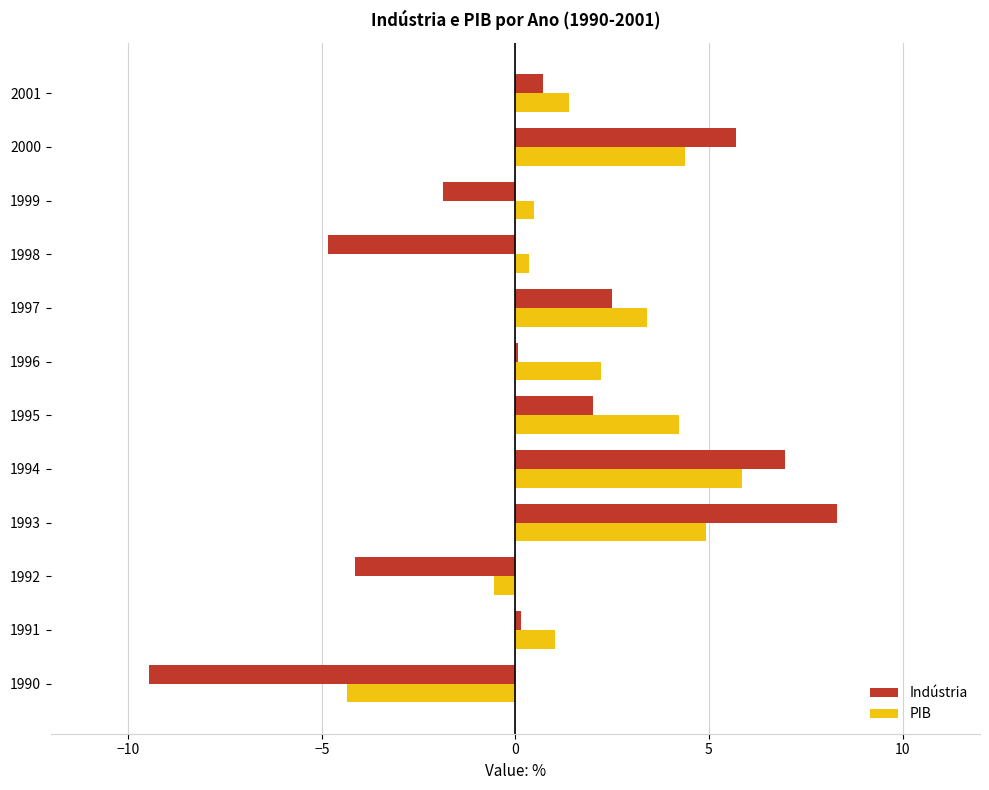

The PIB series shows 0.3 at 1998. True or false?

True